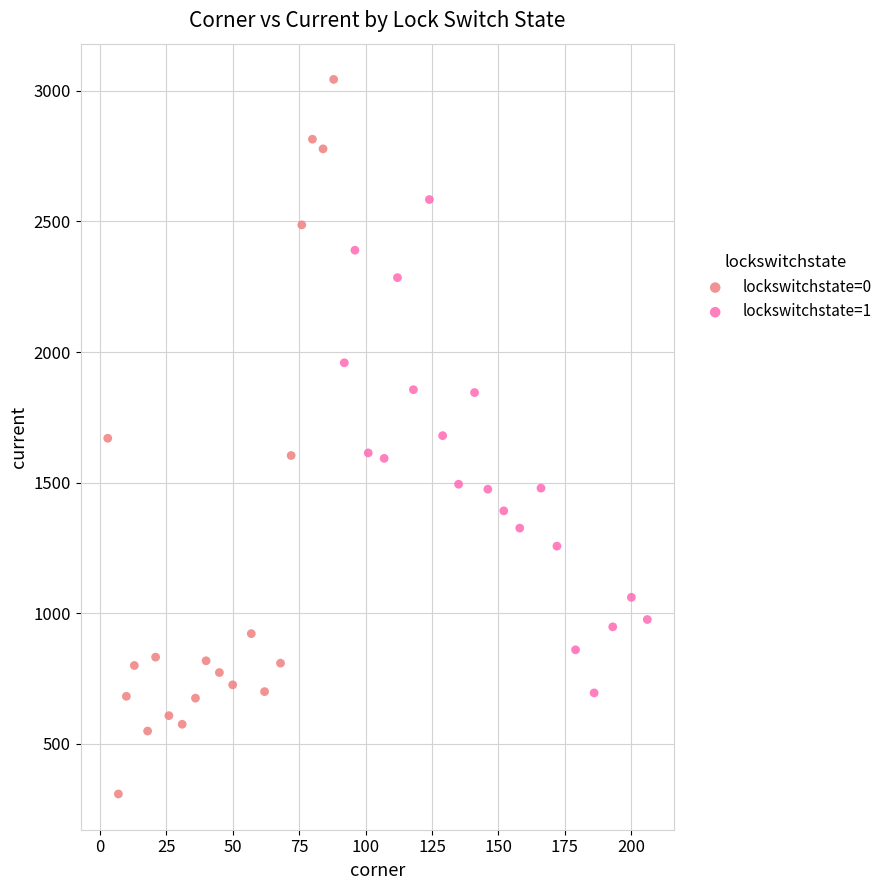

Which series contains the highest Y value?

lockswitchstate=0